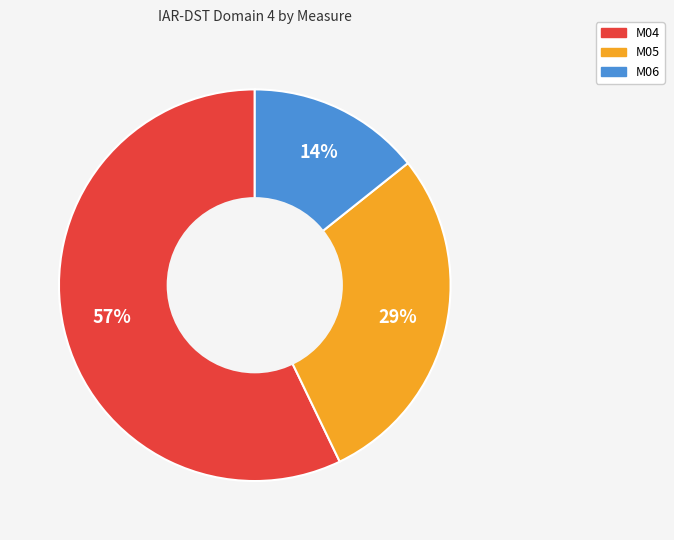

Is M05 the majority of the pie?

No